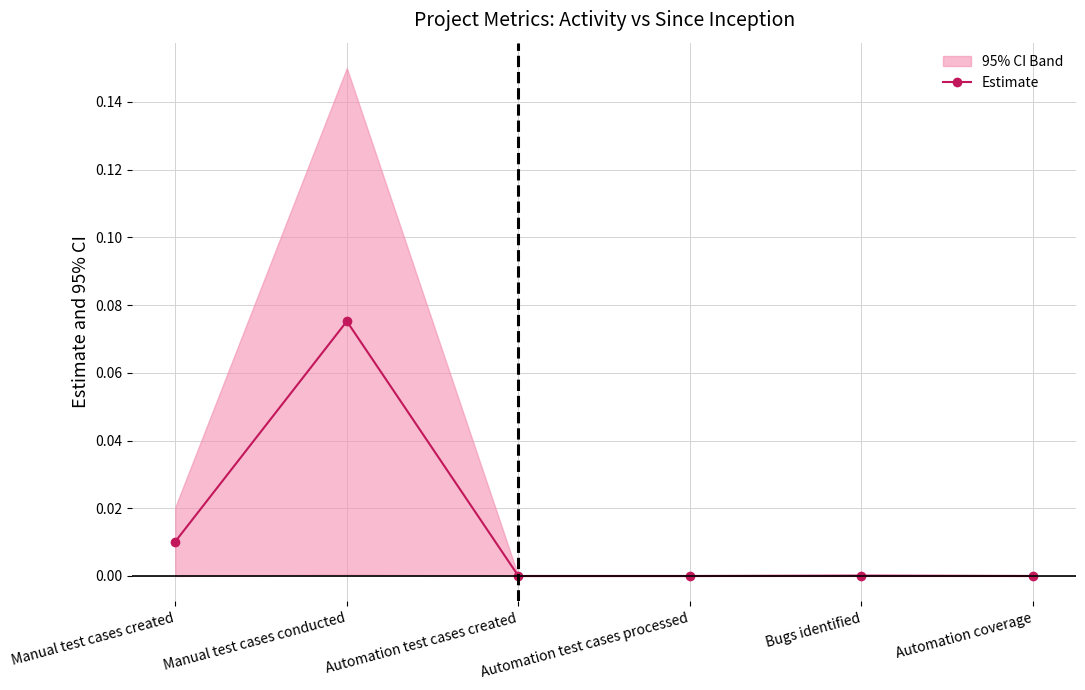

Count the number of values greater than 0.

3